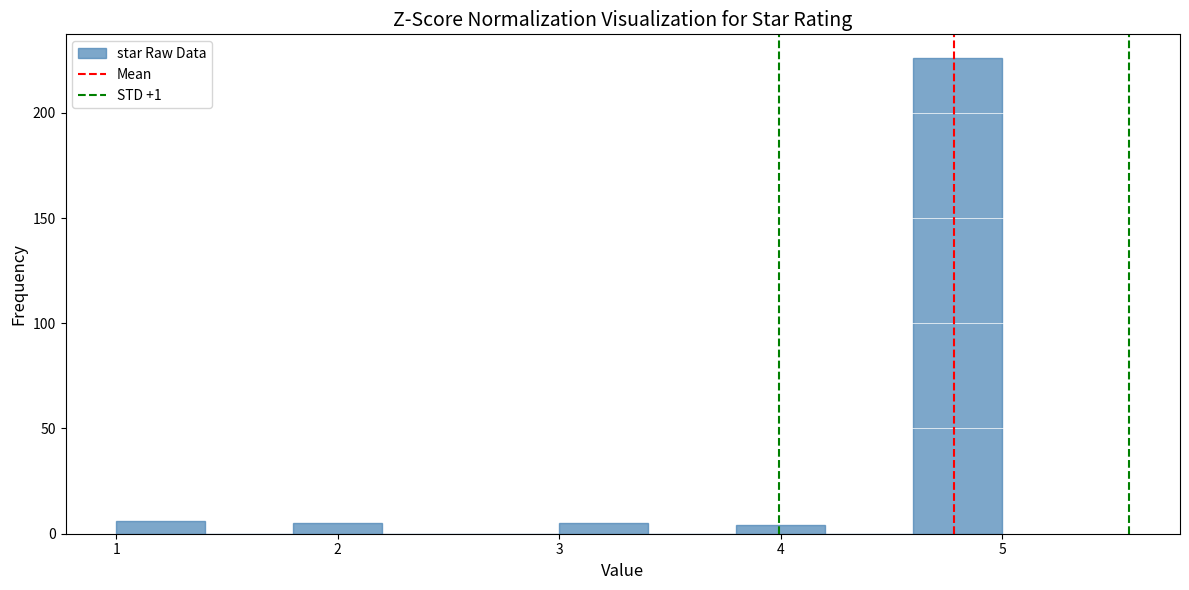

How tall is the bar that spans 4.6 to 5.0 on the x-axis? The values are not printed on the chart, so give them approximately, as read against the axis.

225